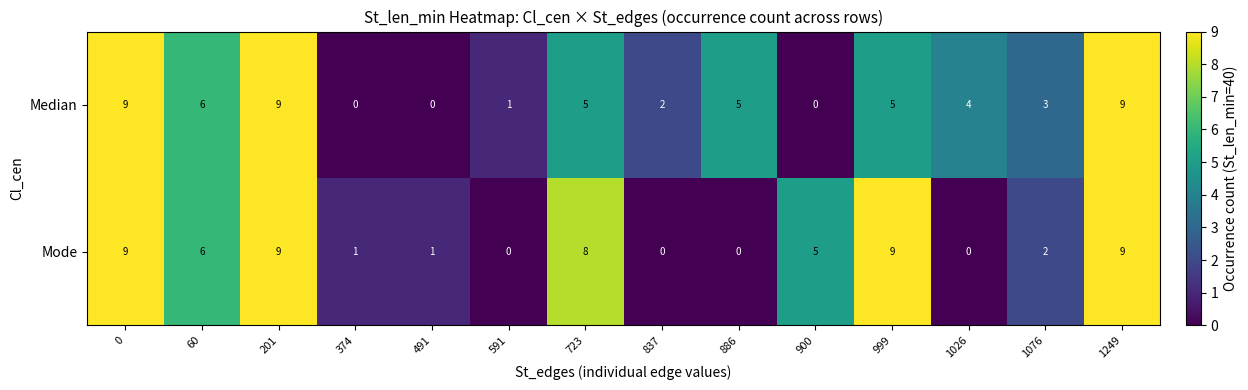

Is it true that Median equals 9 at 1249?

True